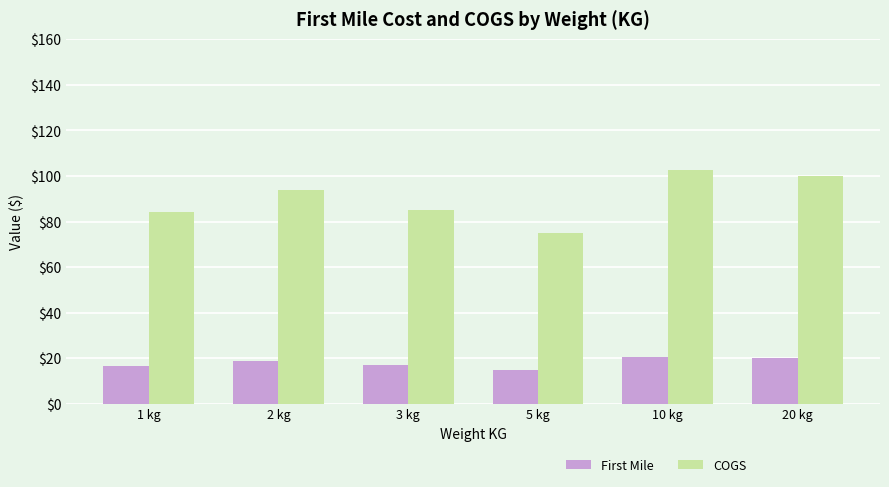

At which category does the chart reach its peak across all series?

10 kg